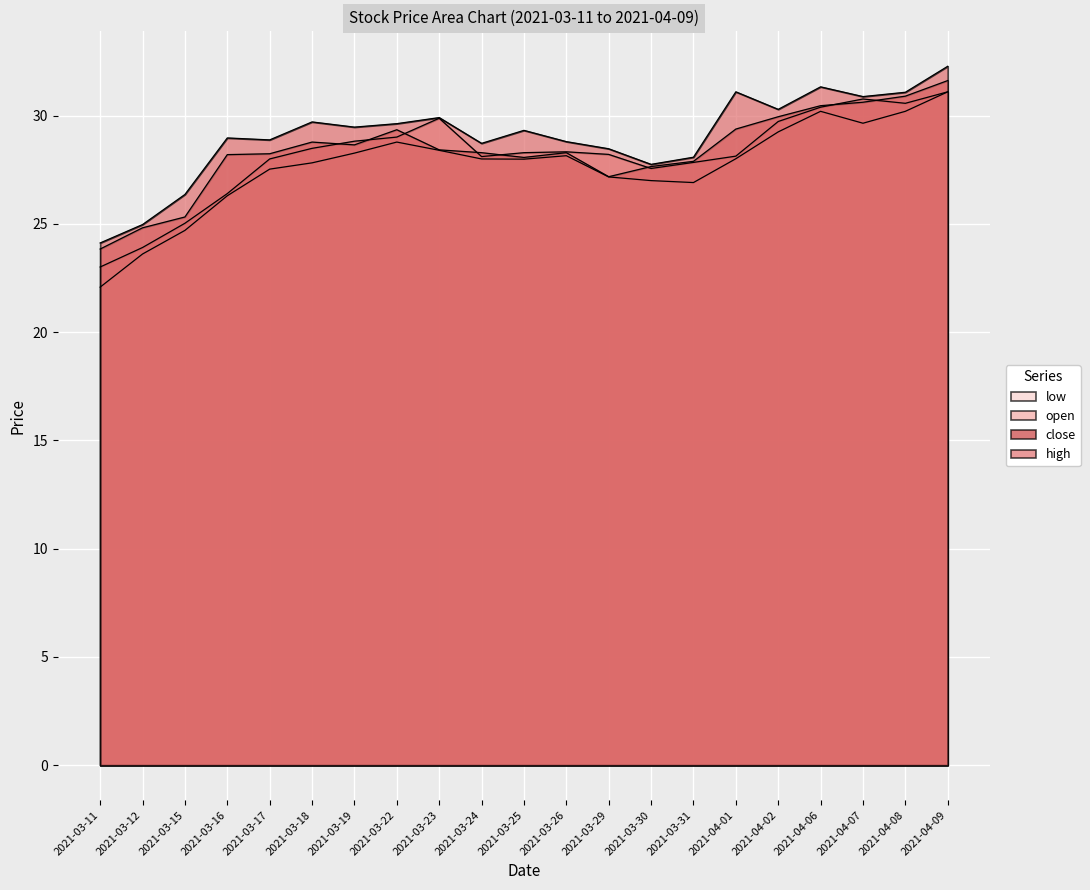

Is it true that close equals 15.1 at 2021-03-12?

False